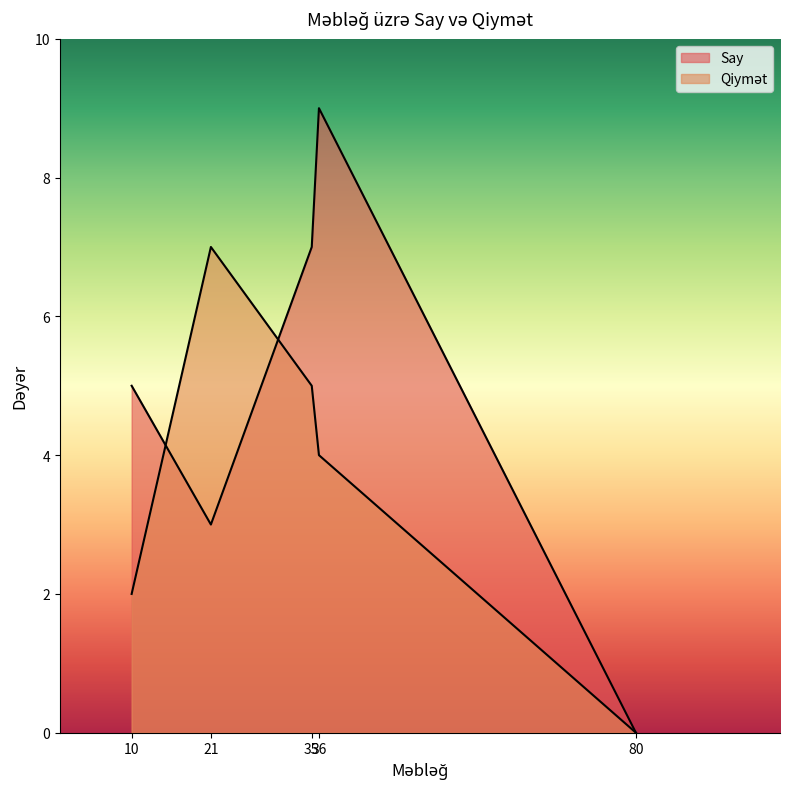

True or false: Say and Qiymət intersect in this chart.

False